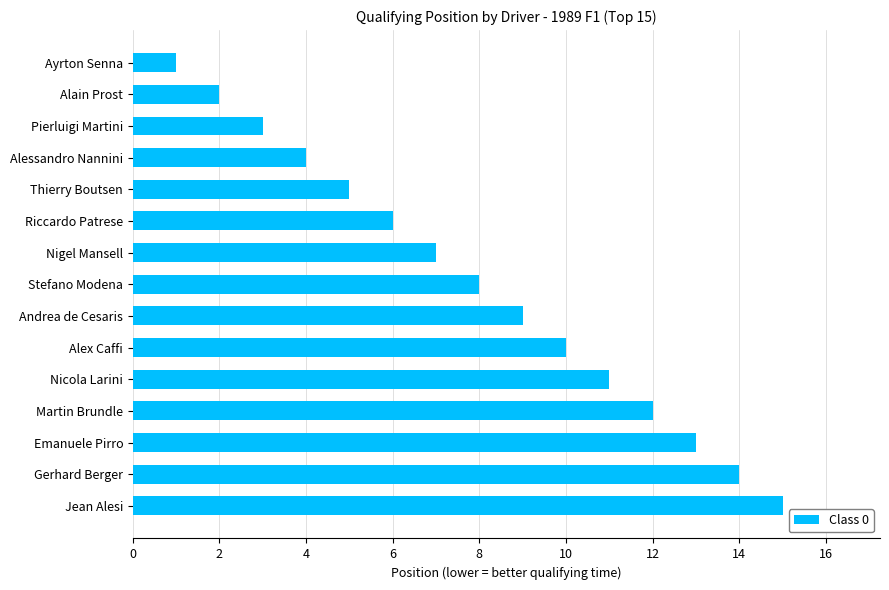

Reading bottom to top, transcribe all the data shown in this chart.

15	14	13	12	11	10	9	8	7	6	5	4	3	2	1